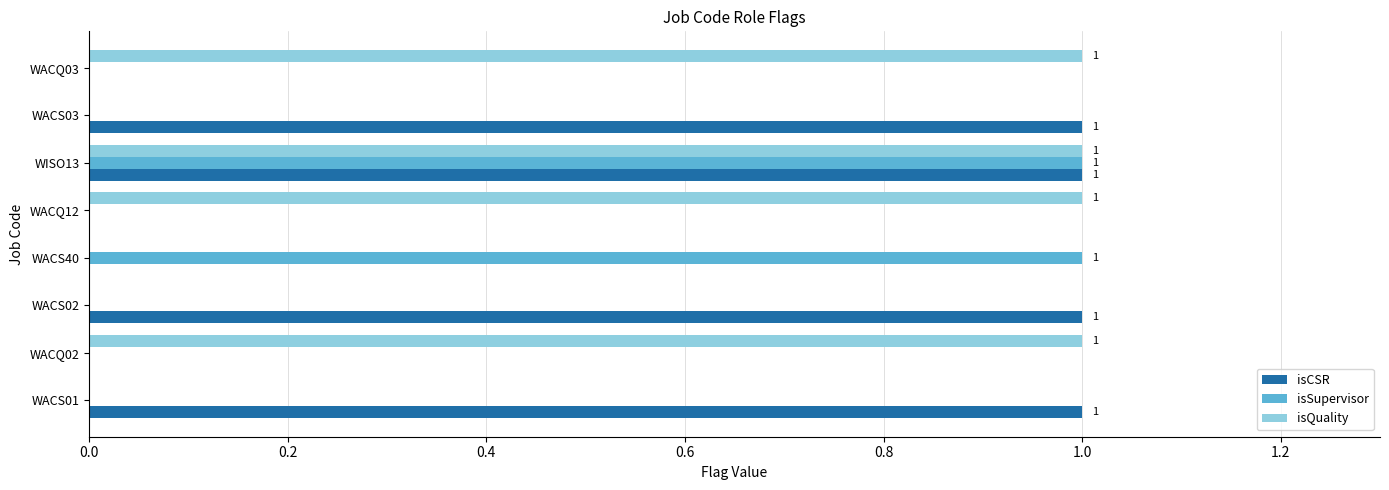

What is the sum of all isQuality values?

4